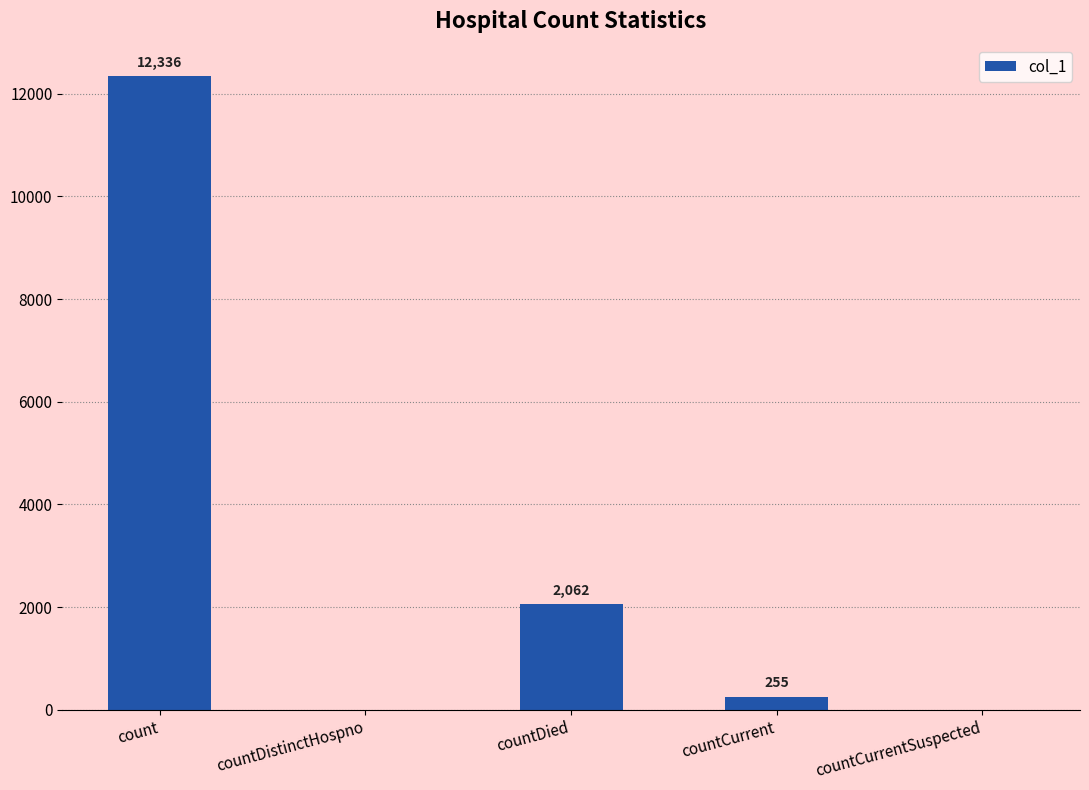

At which category does the chart reach its peak across all series?

count